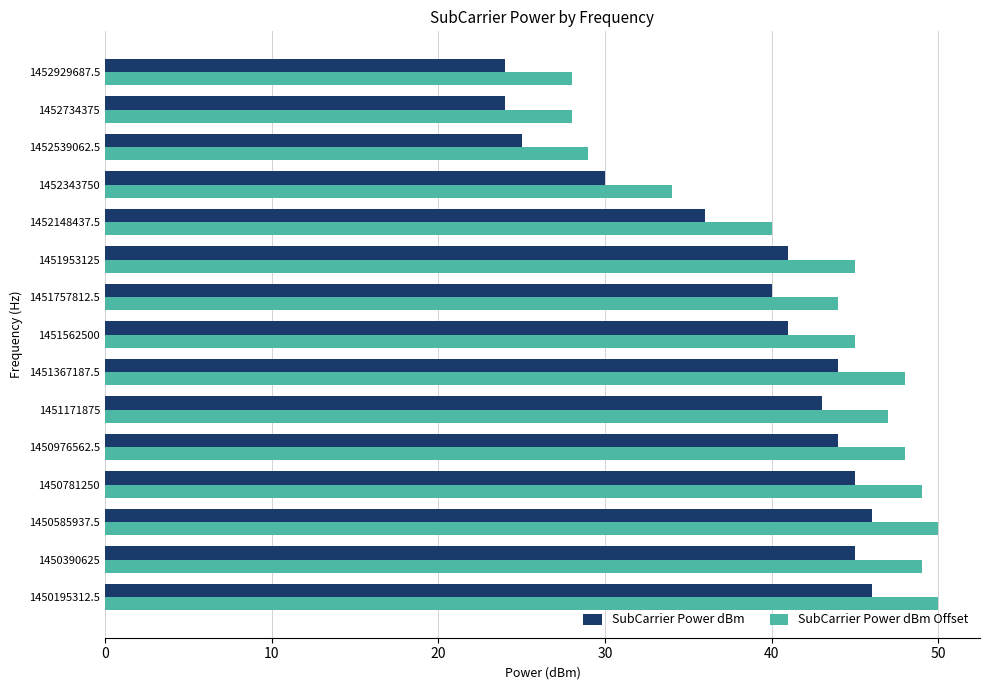

How many data points does each series have?

15